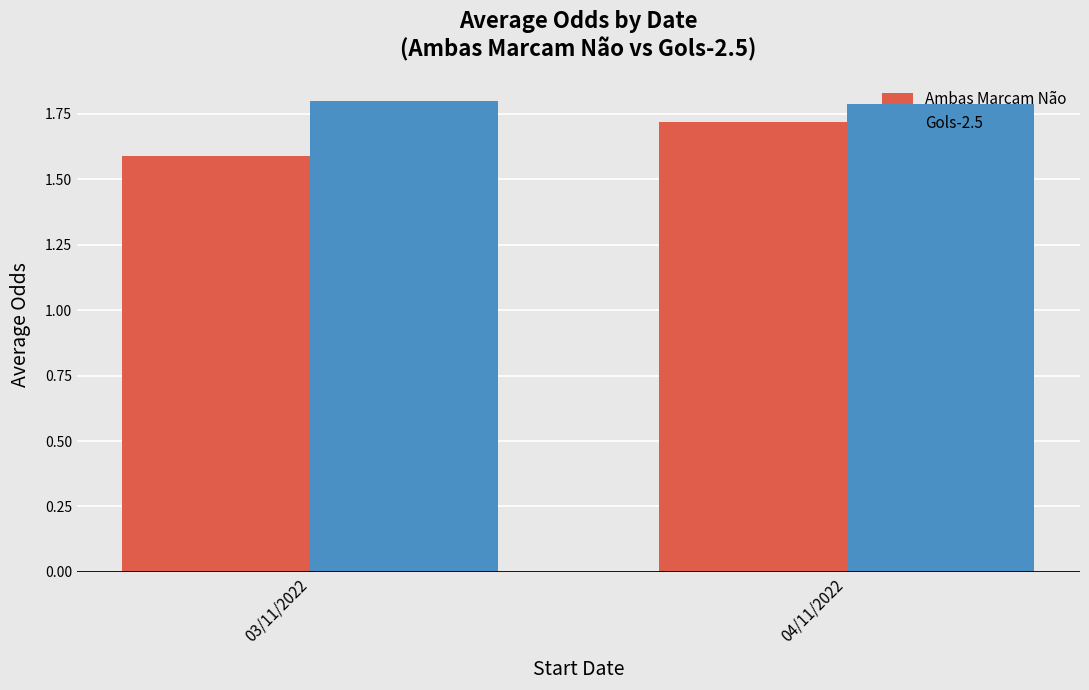

Is it true that Gols-2.5 equals 2.4 at 04/11/2022?

False